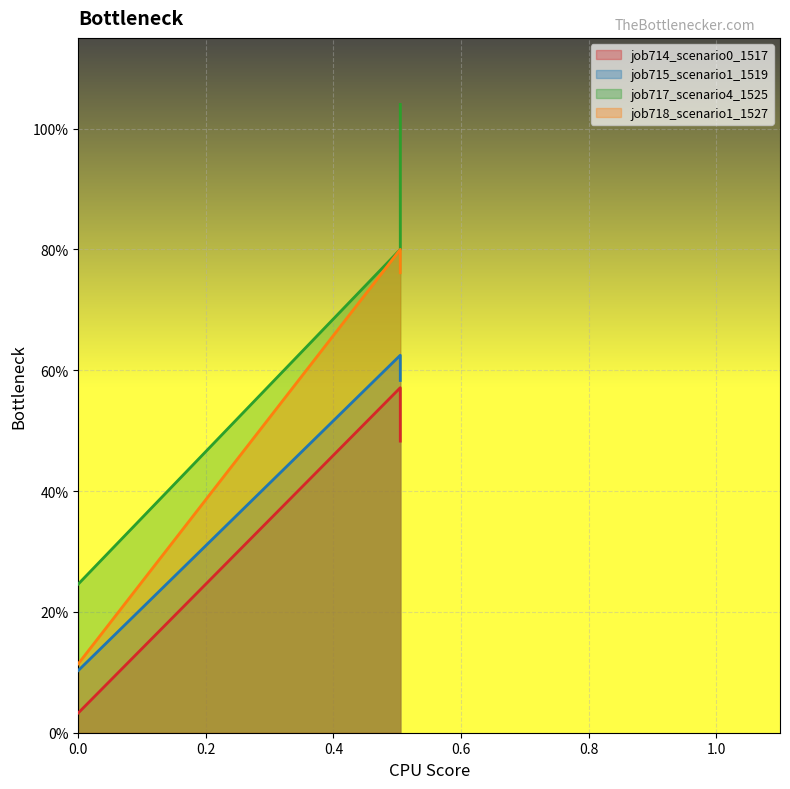

What is the difference between the maximum and minimum values in the job714_scenario0_1517 series?

0.5